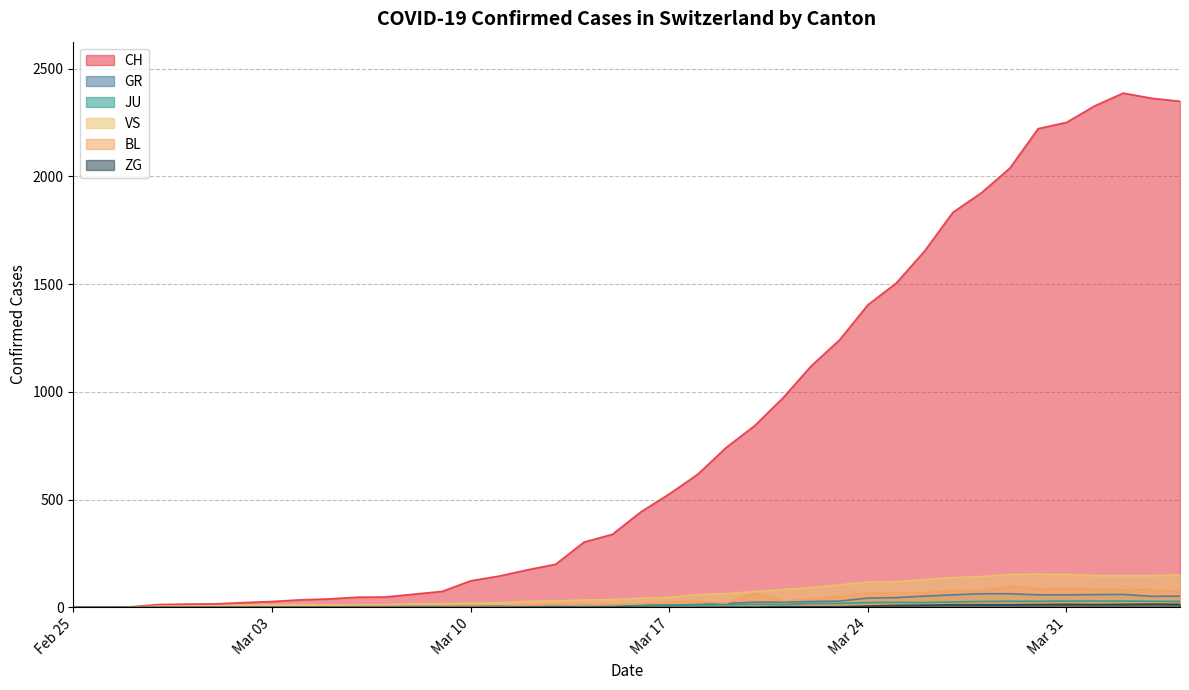

Does the chart display data point markers on the line(s)?

No